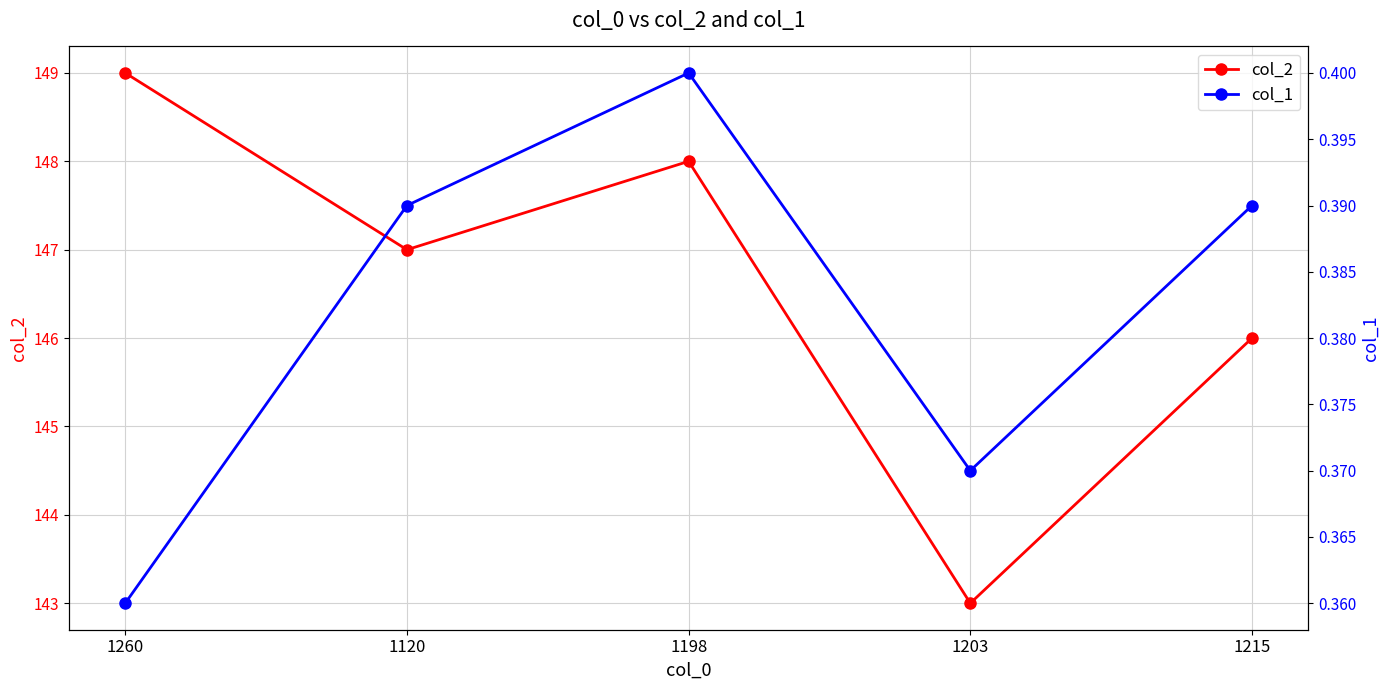

The value of col_2 at 1120 is 147.0. True or false?

True